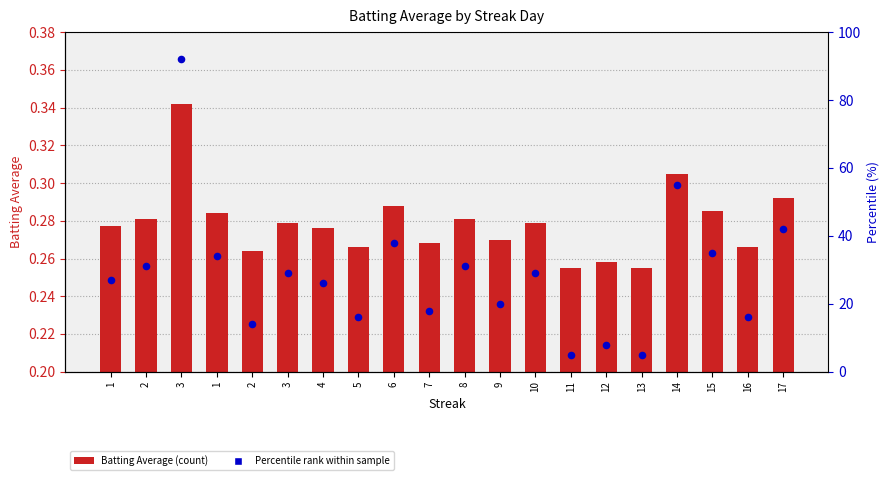

Is the value of Batting Average1 at 2 greater than the value of Percentile rank at 14?

No